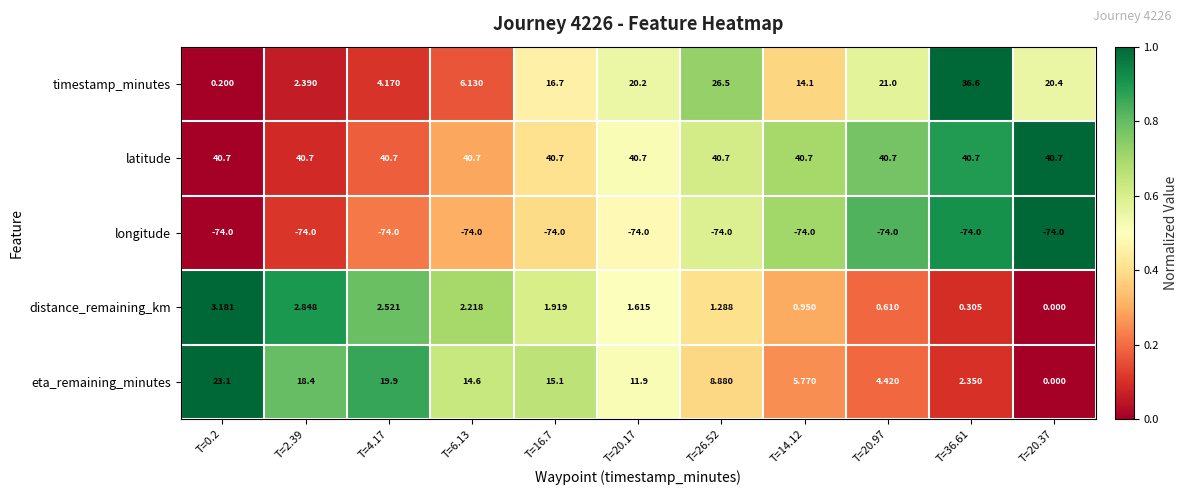

What is the total value across all series at T=2.39?

-9.7